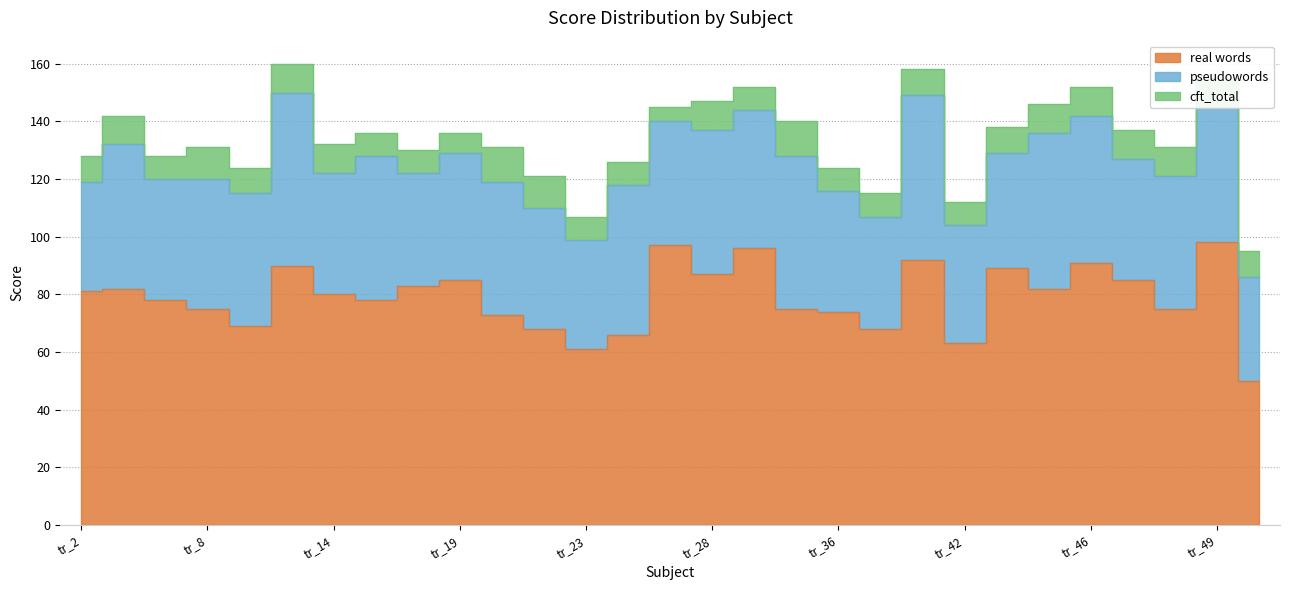

True or false: cft_total and real words intersect in this chart.

False